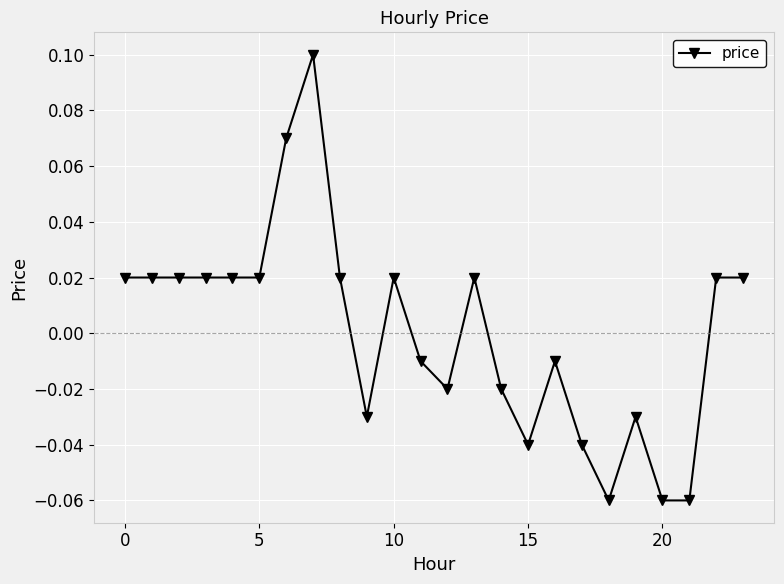

True or false: the data has more than 0 interior local peaks.

True